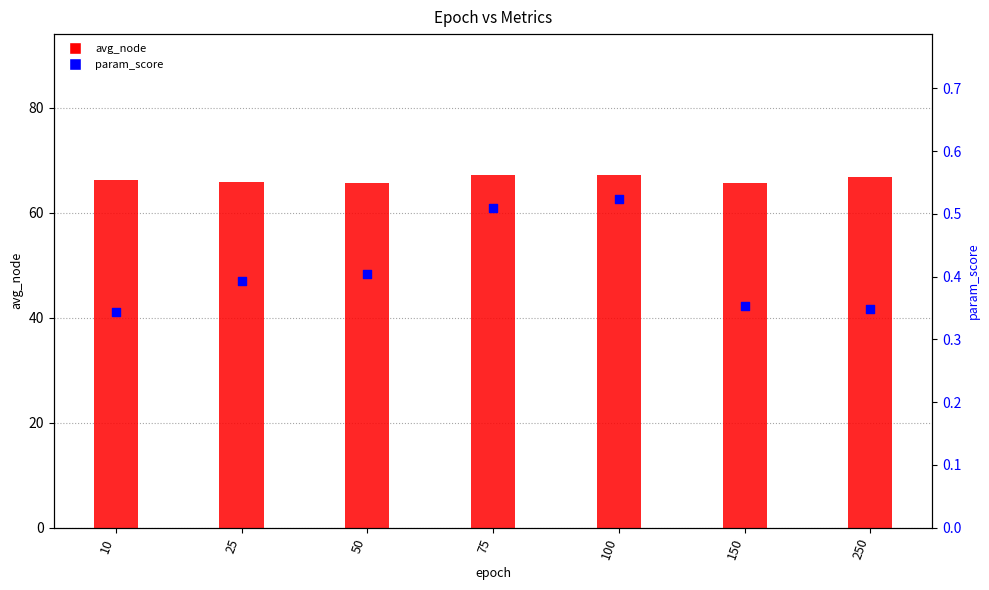

Which series has the widest spread of Y values?

avg_node